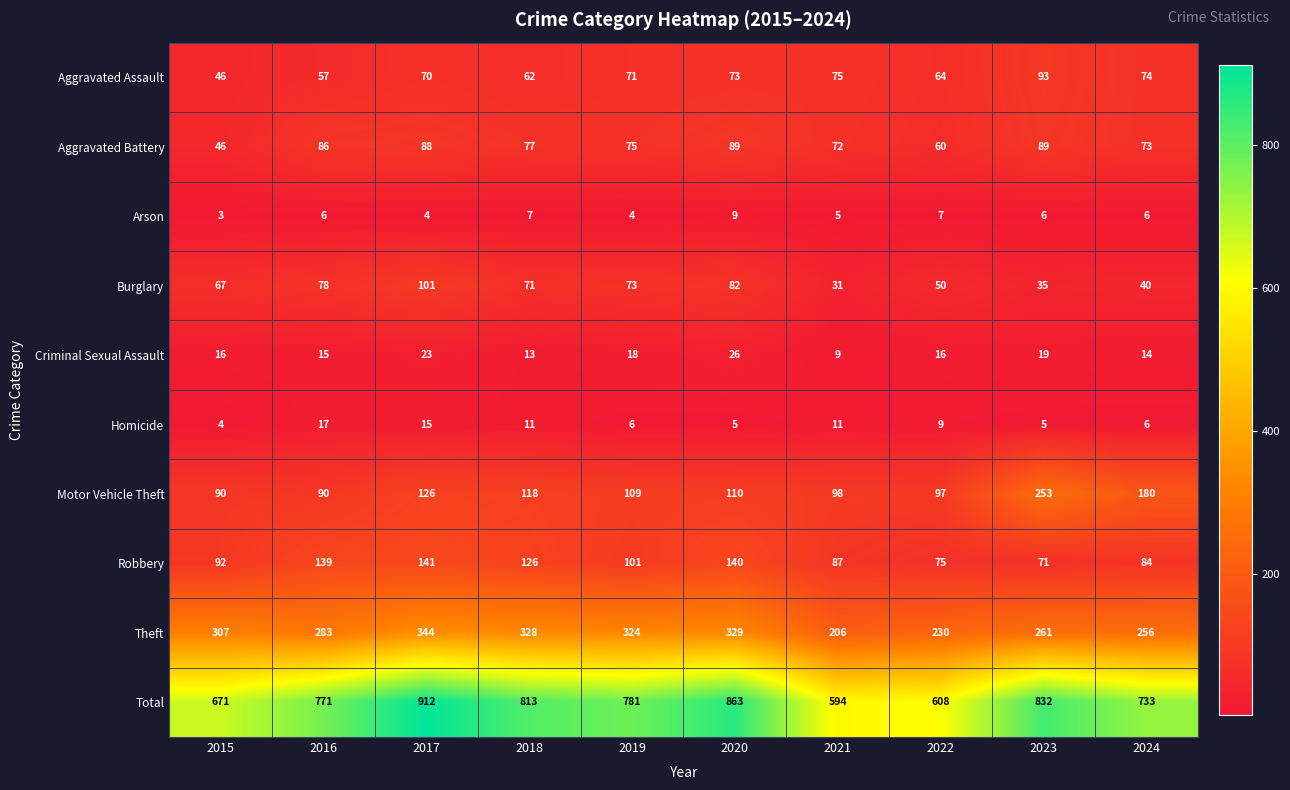

What is the difference between the highest and lowest values at 2021?

589